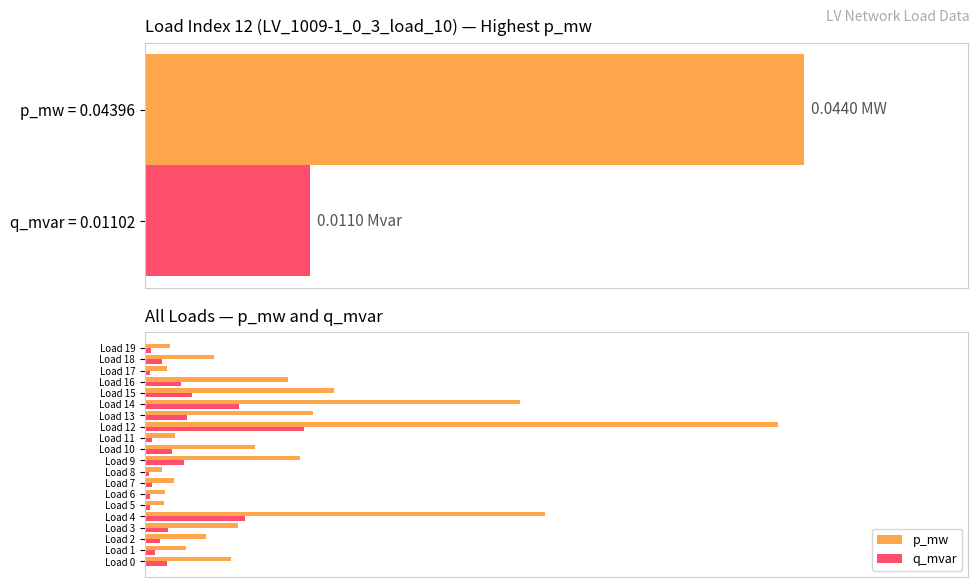

Rank the series by their average value, from lowest to highest.

q_mvar, p_mw